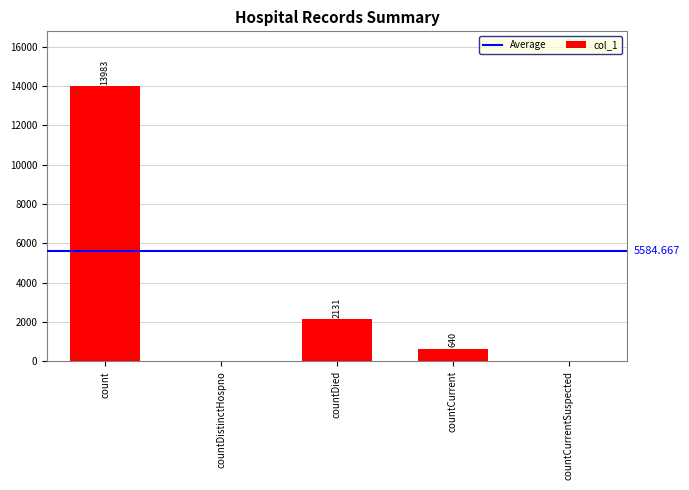

What is the sum of all values?

16754